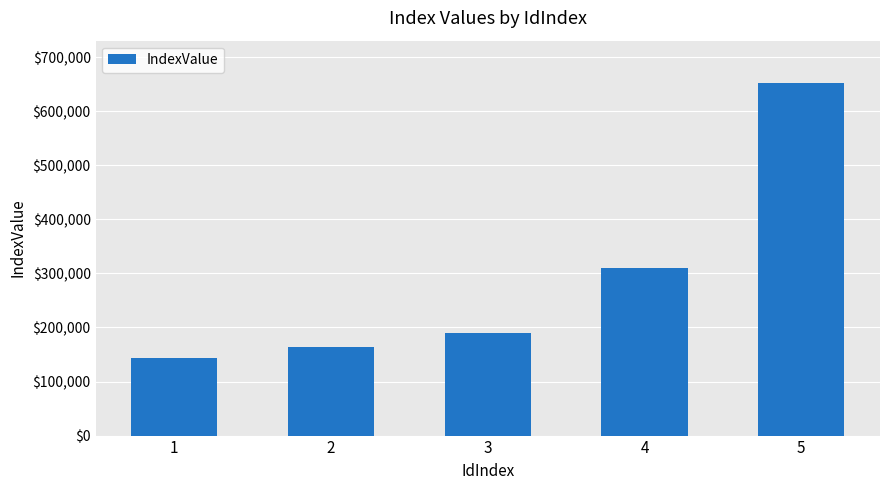

How many bars are there in total?

5